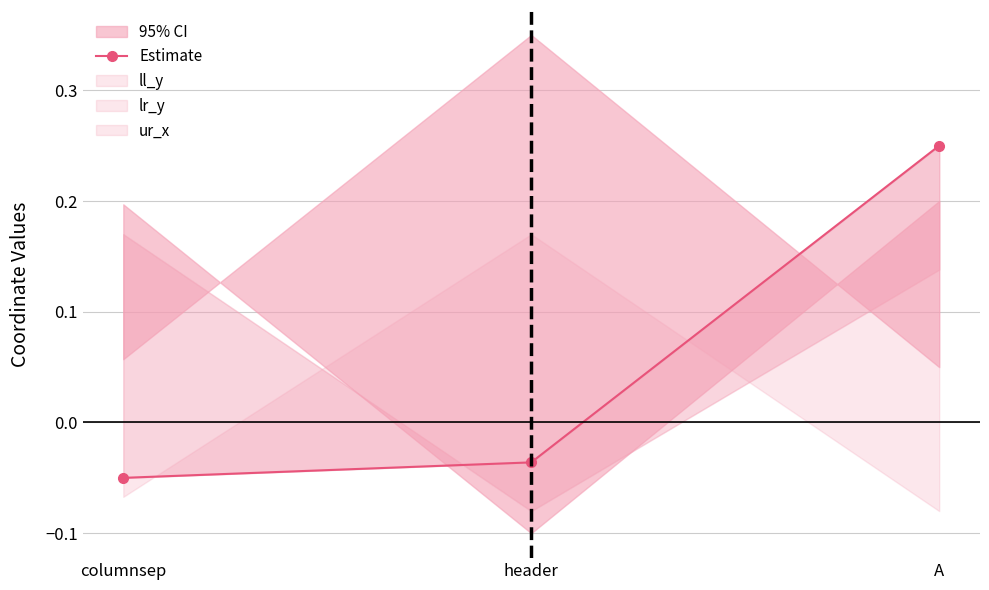

What is the label of the 1st point from the right?

A